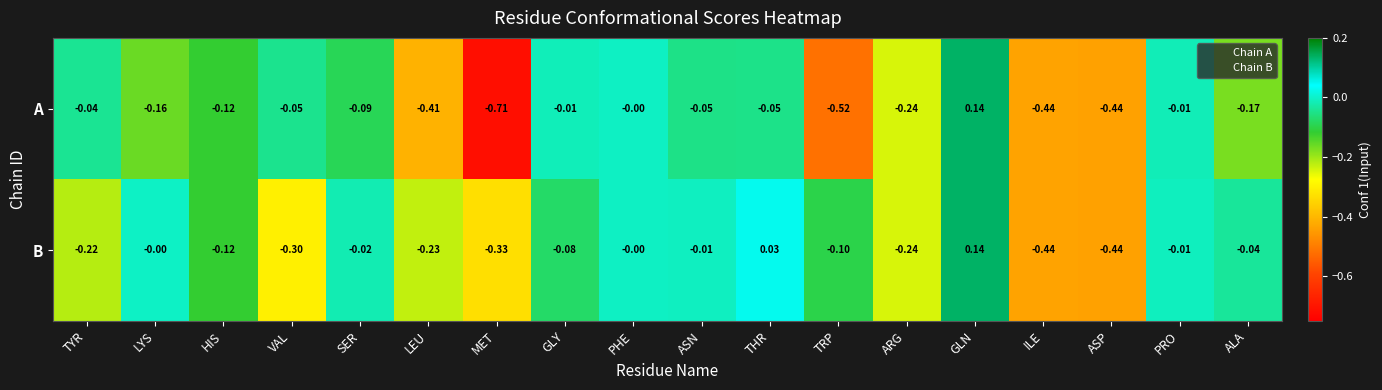

Which series has the largest range (max minus min)?

A